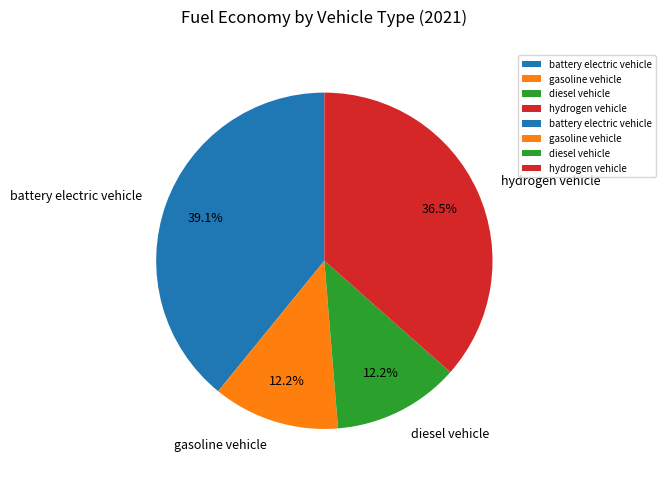

Count the number of slices in the pie.

4